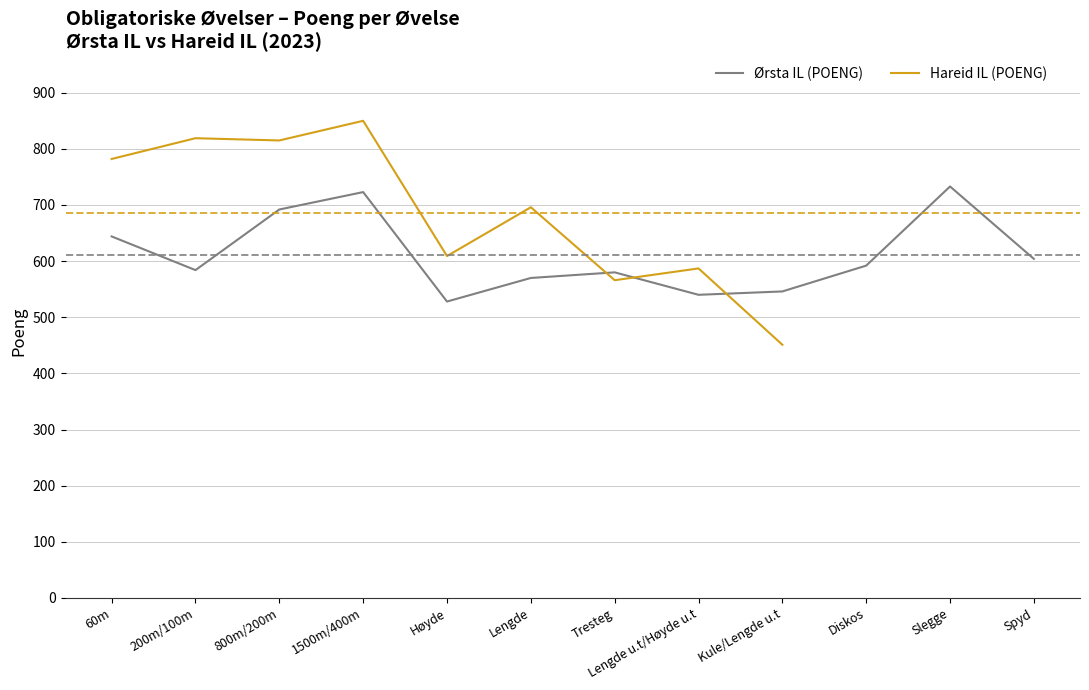

Rank the categories by value from lowest to highest.

Høyde, Lengde u.t/Høyde u.t, Kule/Lengde u.t, Lengde, Tresteg, 200m/100m, Diskos, Spyd, 60m, 800m/200m, 1500m/400m, Slegge